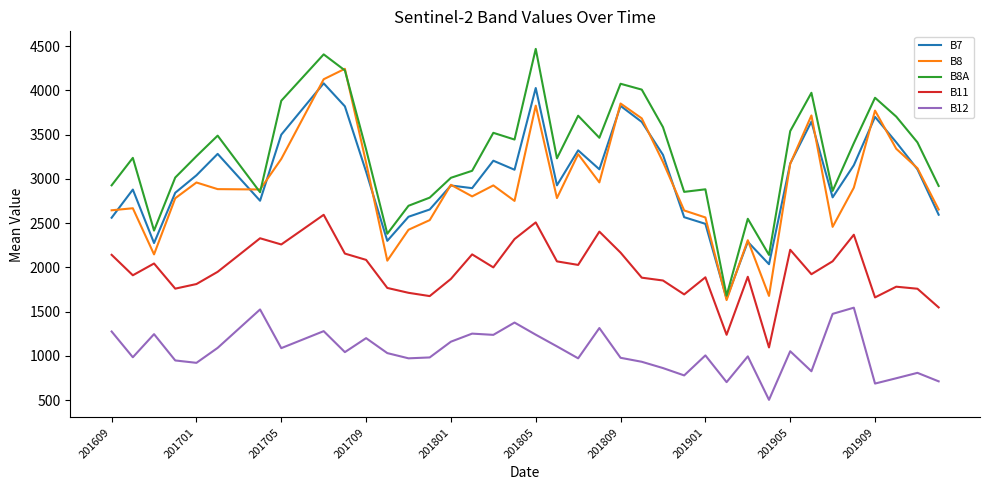

True or false: B11 has more than 0 interior local peaks.

True